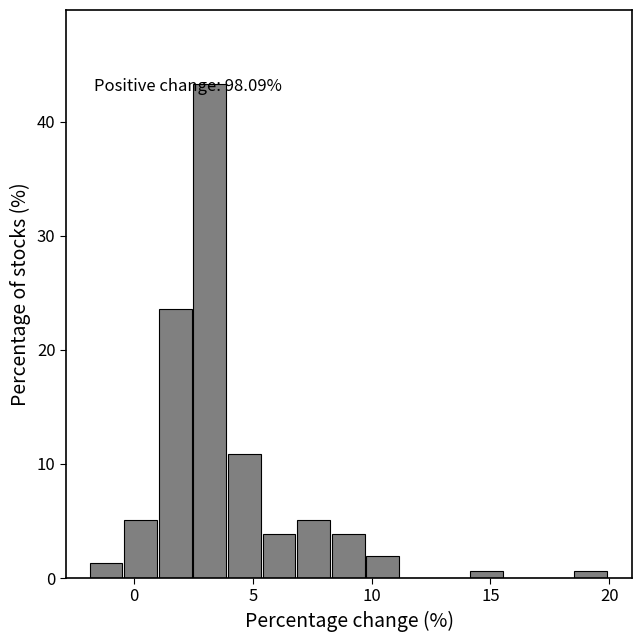

Around what value on the x-axis is the tallest bar? Give the approximate position of its centre, as read against the axis.

3.0